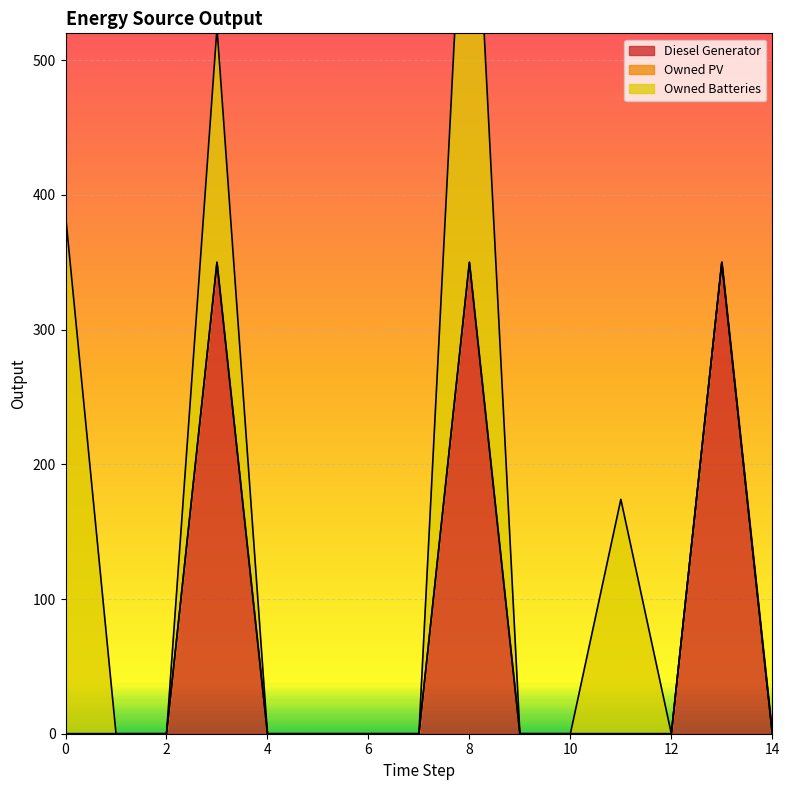

True or false: Owned PV has more than 0 points higher than both neighbors.

False